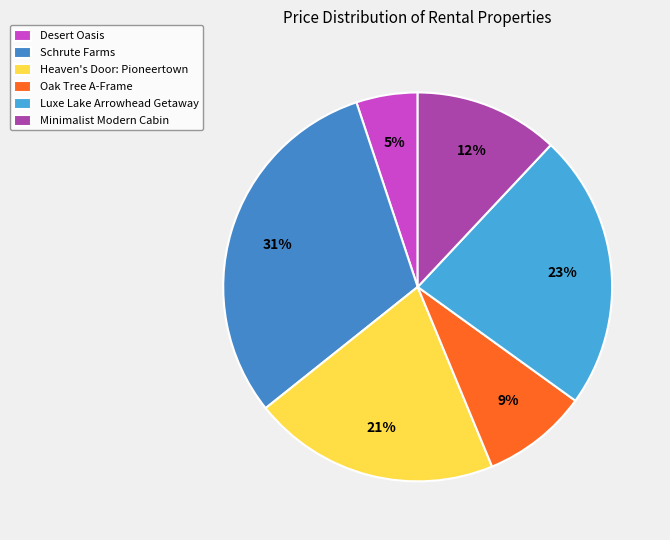

What is the smallest slice in the pie chart?

Desert Oasis